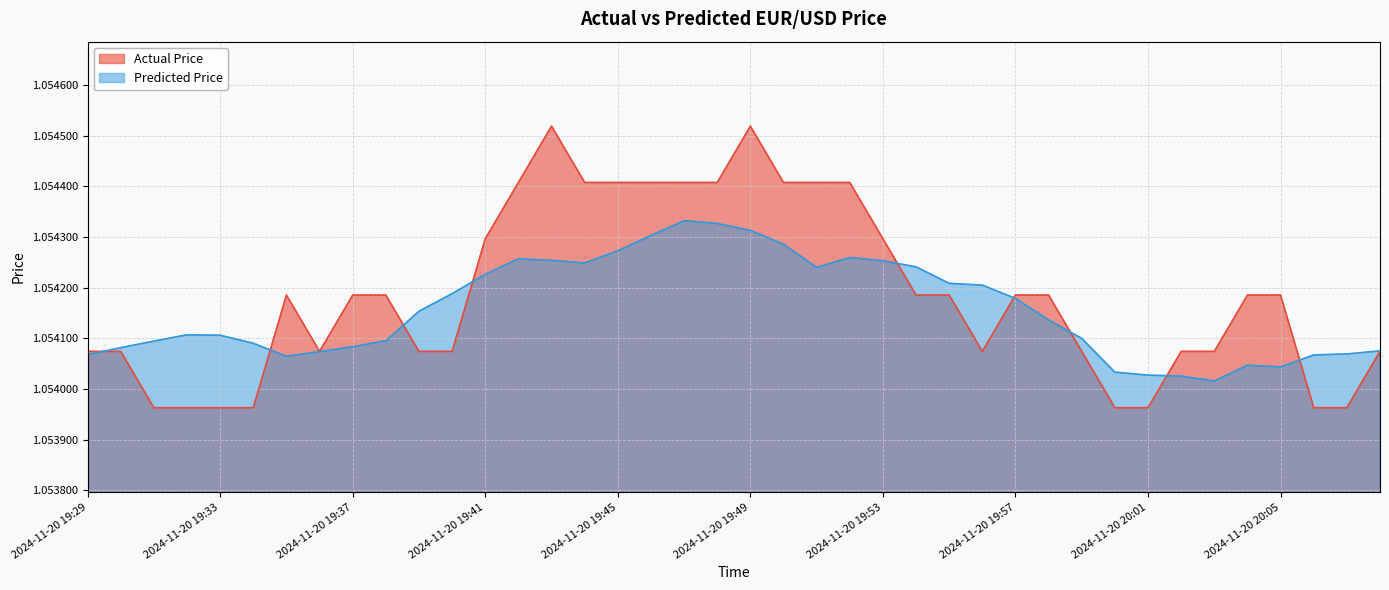

Reading left to right, list all the values displayed in this chart.

Actual Price: 2024-11-20 19:29=1.1	2024-11-20 19:30=1.1	2024-11-20 19:31=1.1	2024-11-20 19:32=1.1	2024-11-20 19:33=1.1	2024-11-20 19:34=1.1	2024-11-20 19:35=1.1	2024-11-20 19:36=1.1	2024-11-20 19:37=1.1	2024-11-20 19:38=1.1	2024-11-20 19:39=1.1	2024-11-20 19:40=1.1	2024-11-20 19:41=1.1	2024-11-20 19:42=1.1	2024-11-20 19:43=1.1	2024-11-20 19:44=1.1	2024-11-20 19:45=1.1	2024-11-20 19:46=1.1	2024-11-20 19:47=1.1	2024-11-20 19:48=1.1	2024-11-20 19:49=1.1	2024-11-20 19:50=1.1	2024-11-20 19:51=1.1	2024-11-20 19:52=1.1	2024-11-20 19:53=1.1	2024-11-20 19:54=1.1	2024-11-20 19:55=1.1	2024-11-20 19:56=1.1	2024-11-20 19:57=1.1	2024-11-20 19:58=1.1	2024-11-20 19:59=1.1	2024-11-20 20:00=1.1	2024-11-20 20:01=1.1	2024-11-20 20:02=1.1	2024-11-20 20:03=1.1	2024-11-20 20:04=1.1	2024-11-20 20:05=1.1	2024-11-20 20:06=1.1	2024-11-20 20:07=1.1	2024-11-20 20:08=1.1
Predicted Price: 2024-11-20 19:29=1.1	2024-11-20 19:30=1.1	2024-11-20 19:31=1.1	2024-11-20 19:32=1.1	2024-11-20 19:33=1.1	2024-11-20 19:34=1.1	2024-11-20 19:35=1.1	2024-11-20 19:36=1.1	2024-11-20 19:37=1.1	2024-11-20 19:38=1.1	2024-11-20 19:39=1.1	2024-11-20 19:40=1.1	2024-11-20 19:41=1.1	2024-11-20 19:42=1.1	2024-11-20 19:43=1.1	2024-11-20 19:44=1.1	2024-11-20 19:45=1.1	2024-11-20 19:46=1.1	2024-11-20 19:47=1.1	2024-11-20 19:48=1.1	2024-11-20 19:49=1.1	2024-11-20 19:50=1.1	2024-11-20 19:51=1.1	2024-11-20 19:52=1.1	2024-11-20 19:53=1.1	2024-11-20 19:54=1.1	2024-11-20 19:55=1.1	2024-11-20 19:56=1.1	2024-11-20 19:57=1.1	2024-11-20 19:58=1.1	2024-11-20 19:59=1.1	2024-11-20 20:00=1.1	2024-11-20 20:01=1.1	2024-11-20 20:02=1.1	2024-11-20 20:03=1.1	2024-11-20 20:04=1.1	2024-11-20 20:05=1.1	2024-11-20 20:06=1.1	2024-11-20 20:07=1.1	2024-11-20 20:08=1.1